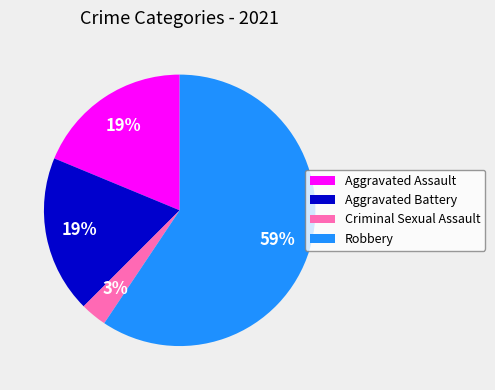

What is the largest slice in the pie chart?

Robbery